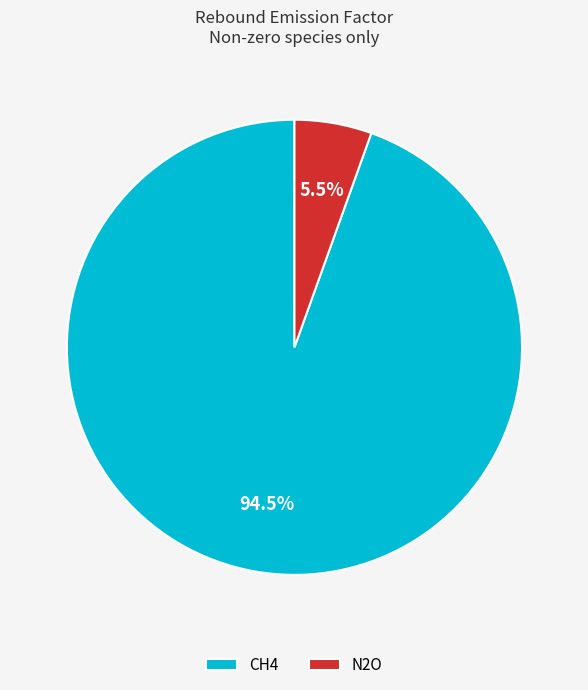

Rank the categories by value from lowest to highest.

N2O, CH4